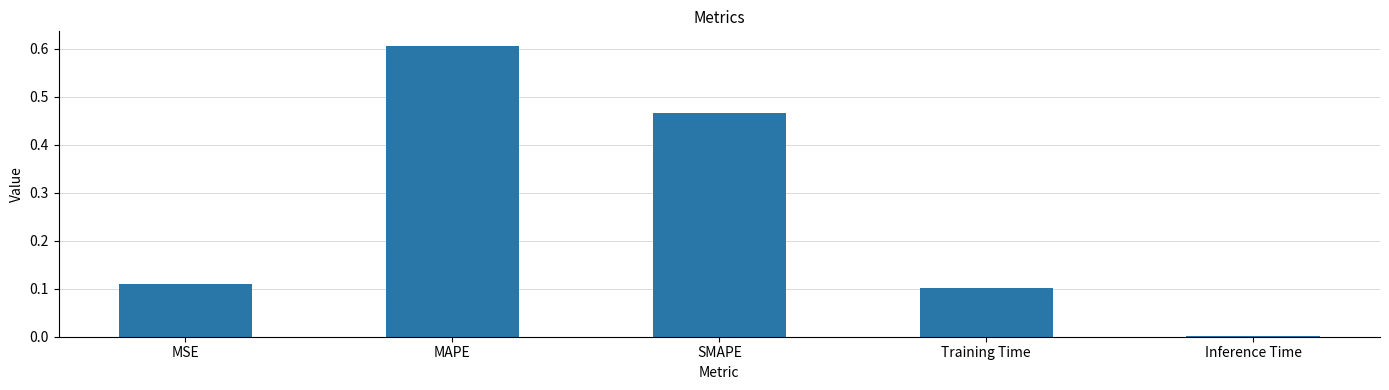

What value does the data have at MAPE?

0.6